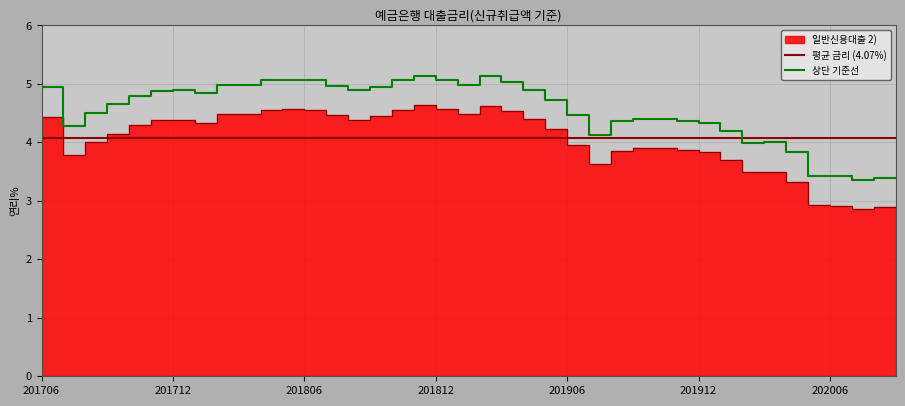

At which label is the value closest to 3?

202006